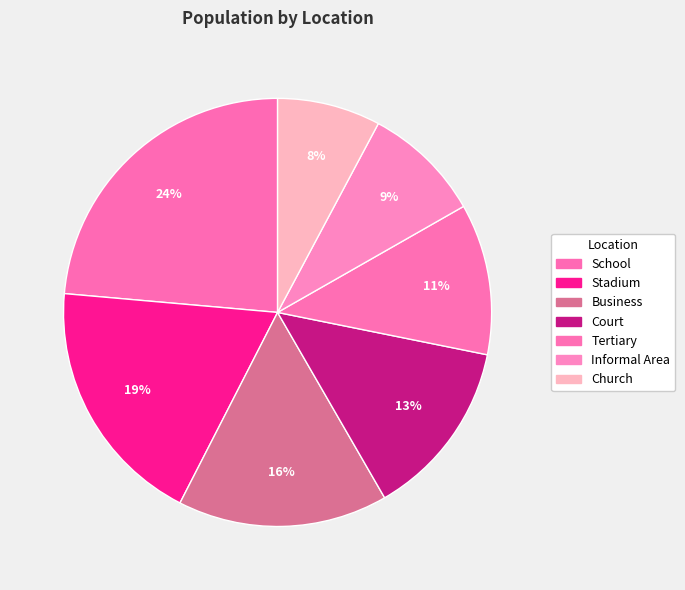

Count the number of slices in the pie.

7